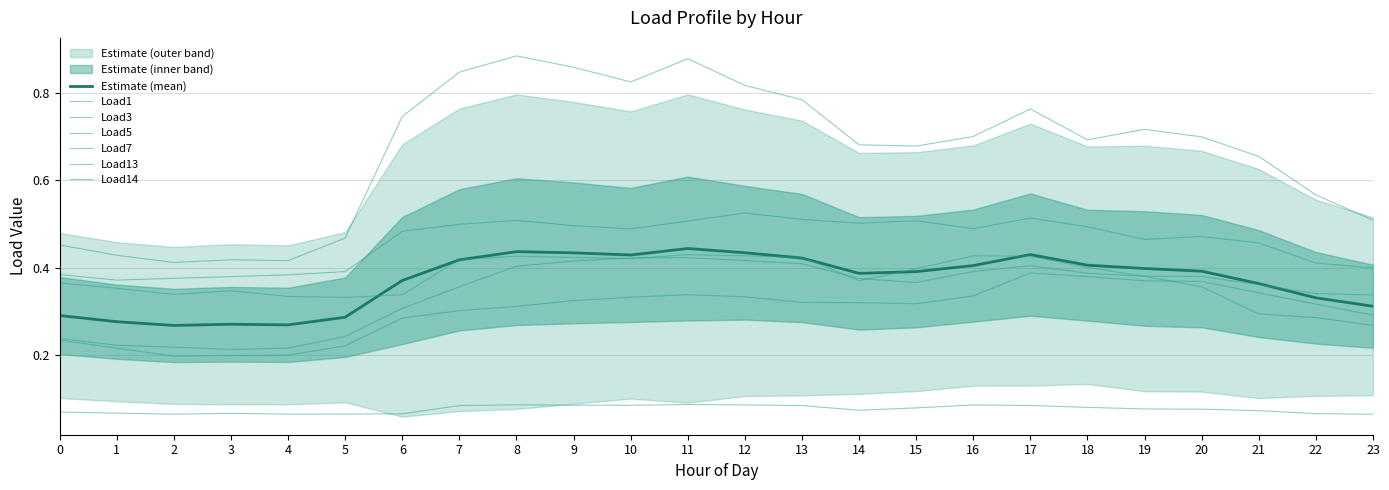

At how many categories does at least one series exceed 0?

24